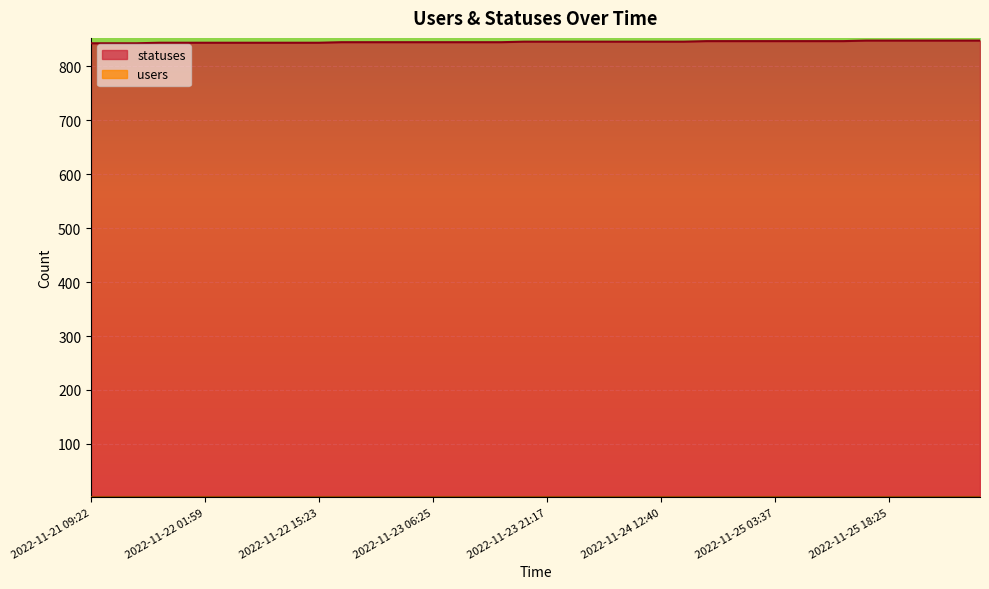

True or false: the data shows 1149 at 2022-11-25 21:17.

False